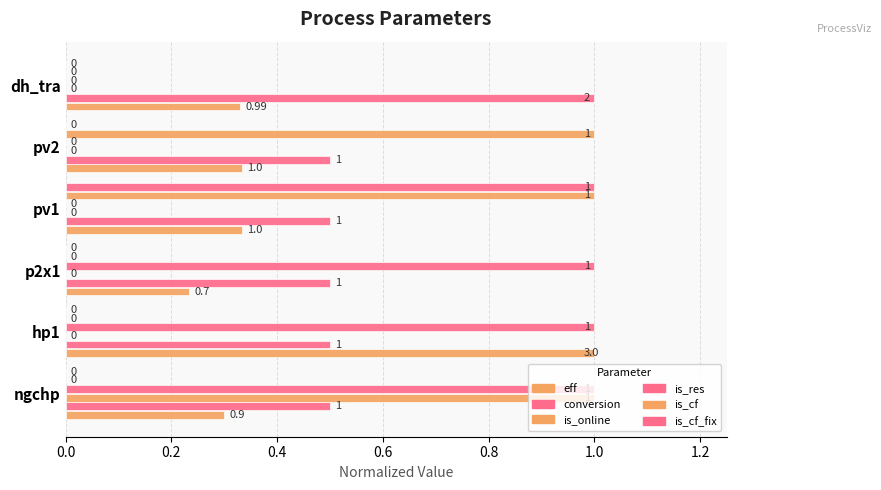

Reading left to right, extract all data points from this chart.

eff: 0.3	1.0	0.2	0.3	0.3	0.3
conversion: 0.5	0.5	0.5	0.5	0.5	1.0
is_online: 1.0	0.0	0.0	0.0	0.0	0.0
is_res: 1.0	1.0	1.0	0.0	0.0	0.0
is_cf: 0.0	0.0	0.0	1.0	1.0	0.0
is_cf_fix: 0.0	0.0	0.0	1.0	0.0	0.0